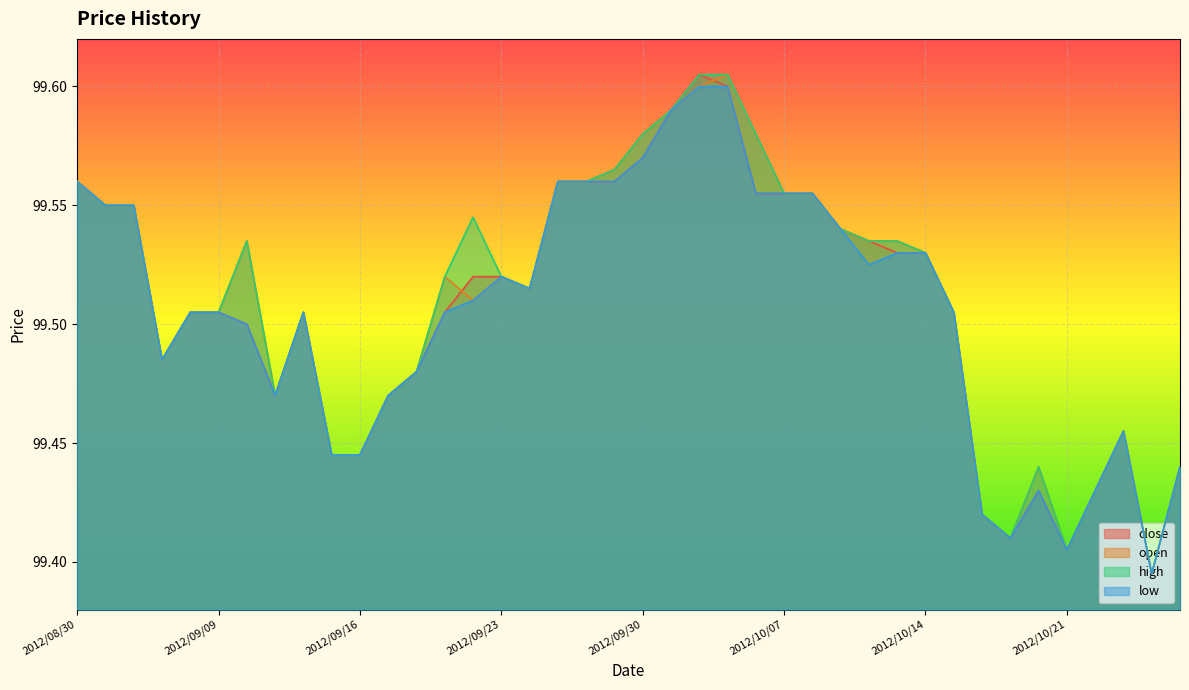

How many interior local peaks does the low series have?

4